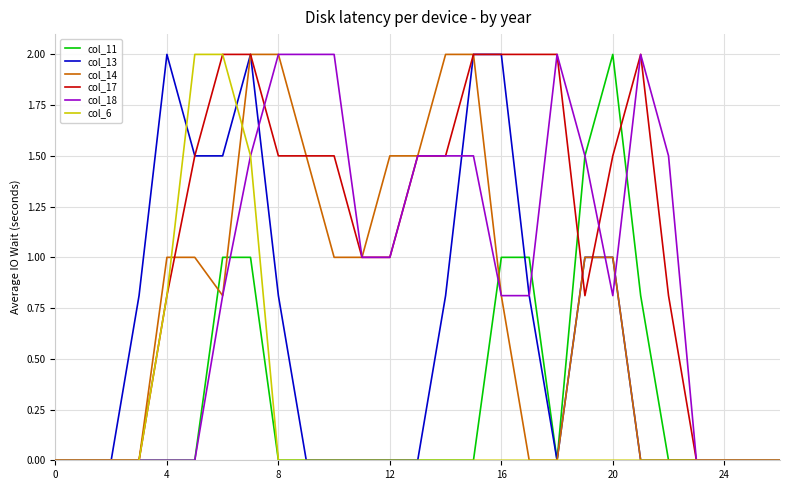

What is the greatest value displayed?

2.0